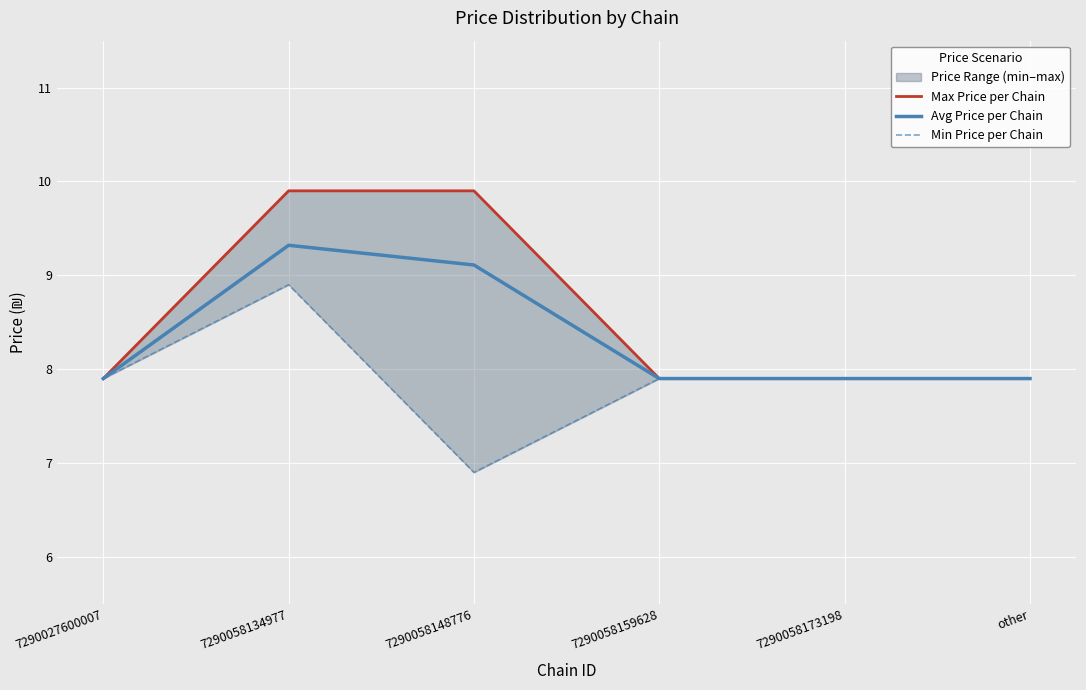

At 7290058148776, list the series in order from smallest to largest.

Min Price per Chain, Avg Price per Chain, Max Price per Chain